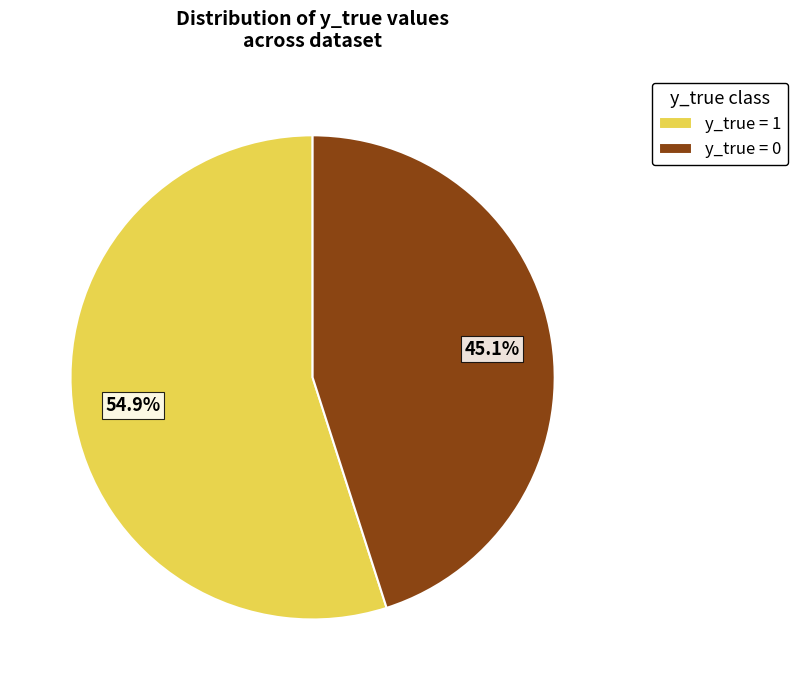

To the nearest percent, what is the difference between the largest and smallest slice percentages?

10%